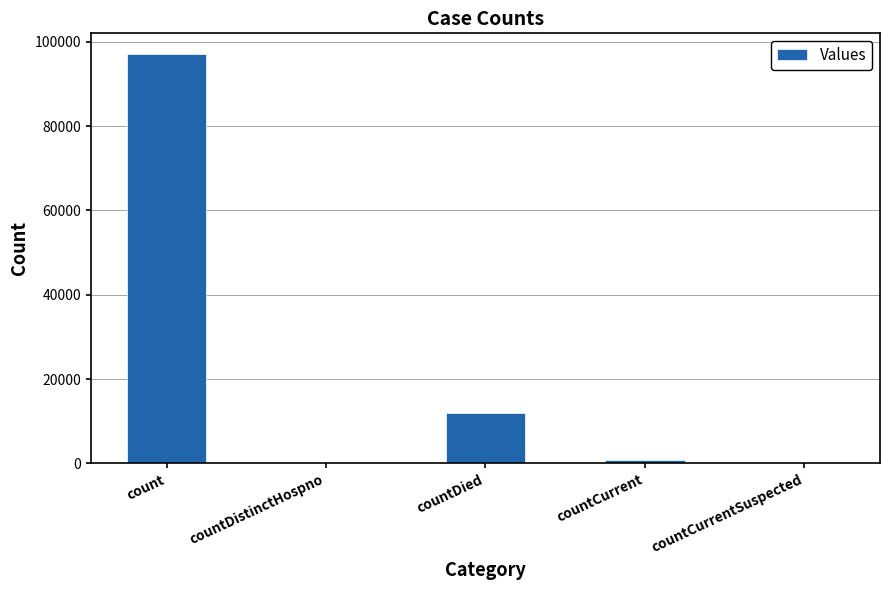

Reading left to right, extract all data points from this chart.

97148	0	12048	742	0